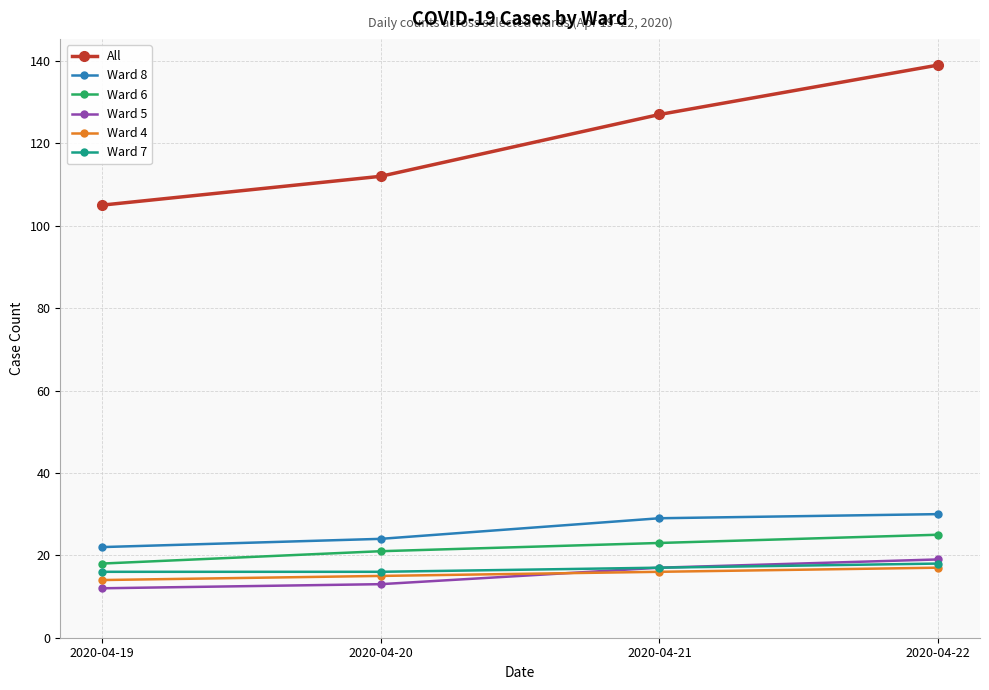

What is the value of the Ward 4 point at the 3rd from the left?

16